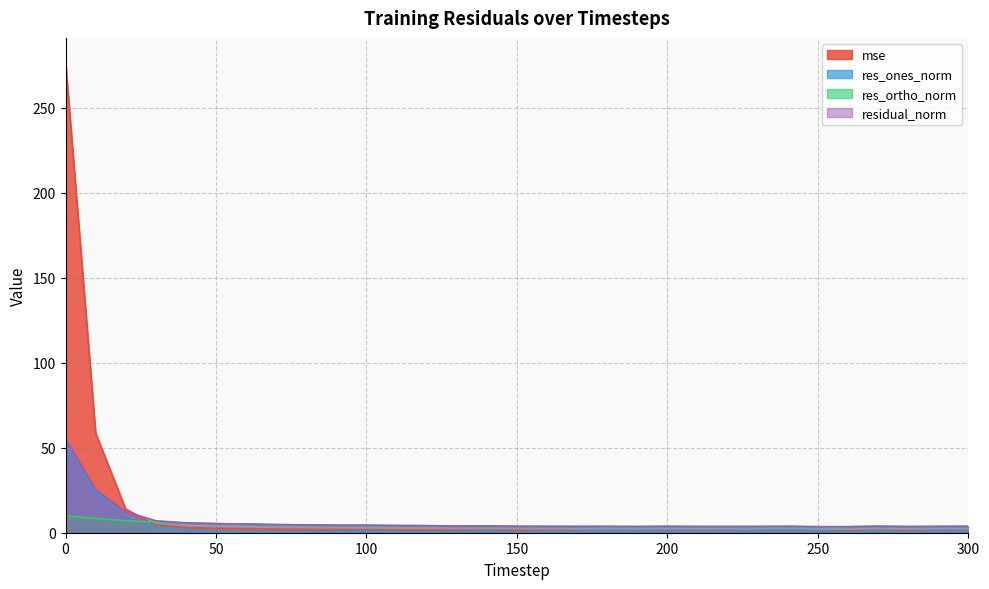

In res_ones_norm, how many points are lower than both neighbors (excluding endpoints)?

8